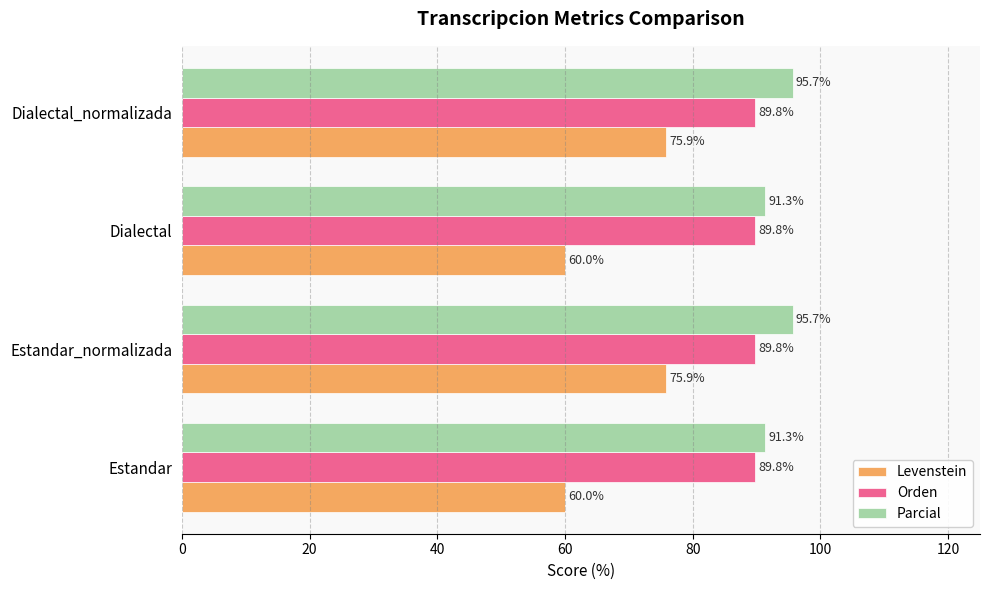

What is the minimum value for Levenstein?

60.0